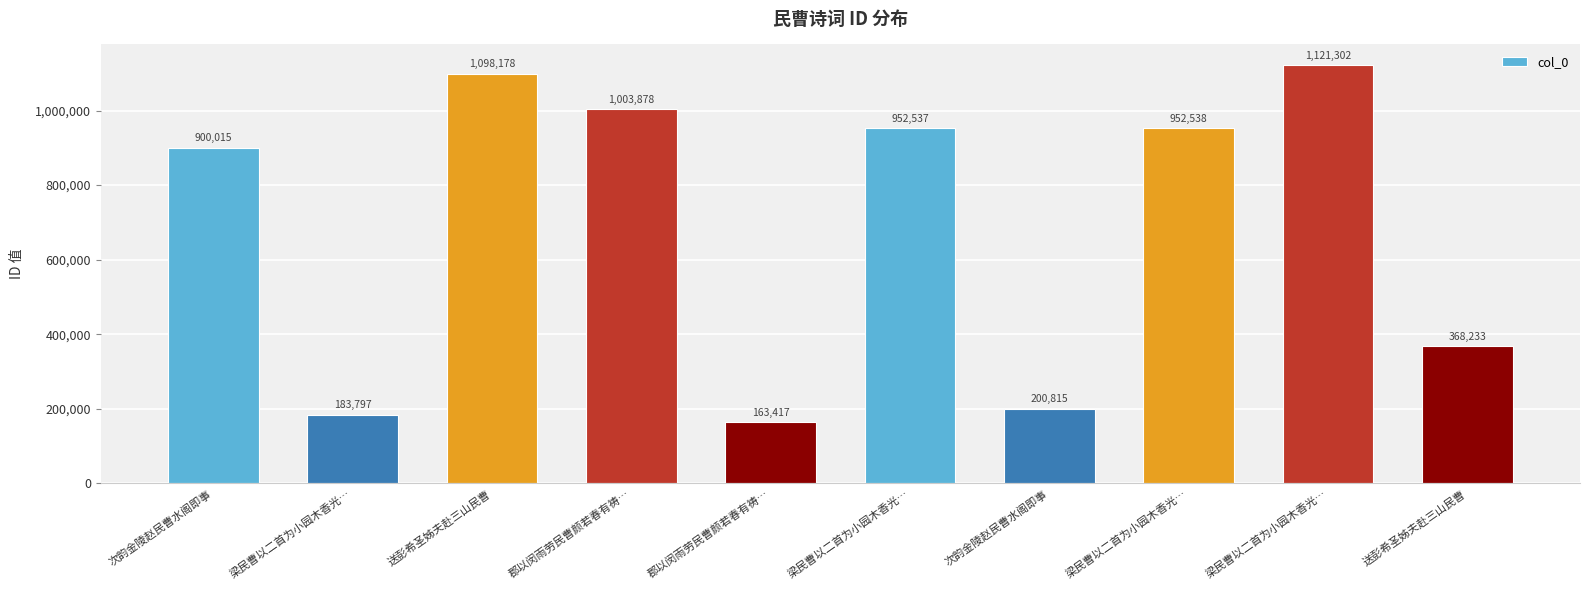

What is the sum of the values at 梁民曹以二首为小园木香光… and 次韵金陵赵民曹水阁即事?

1852552